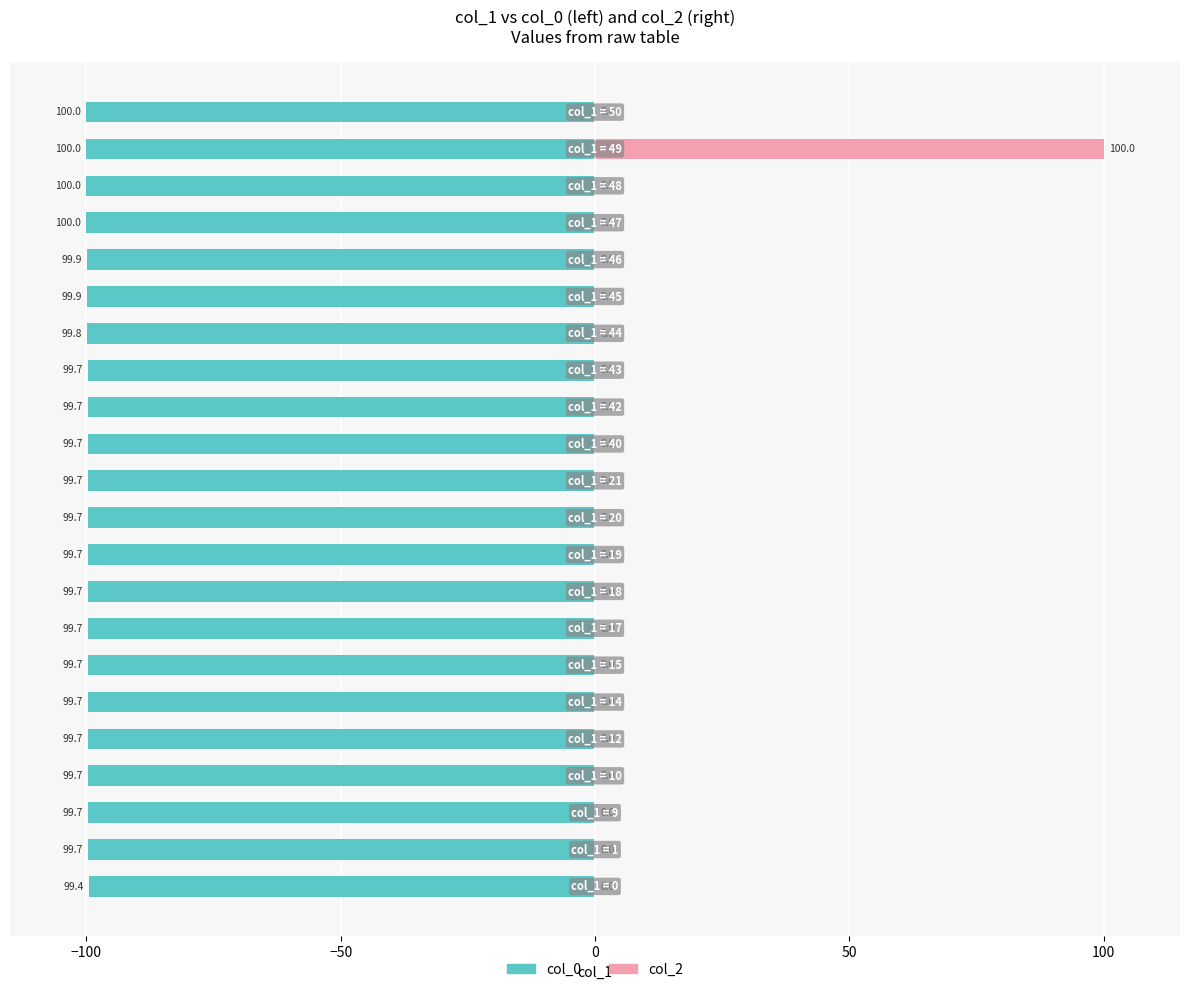

List the series in order of their peak value, highest first.

col_2, col_0